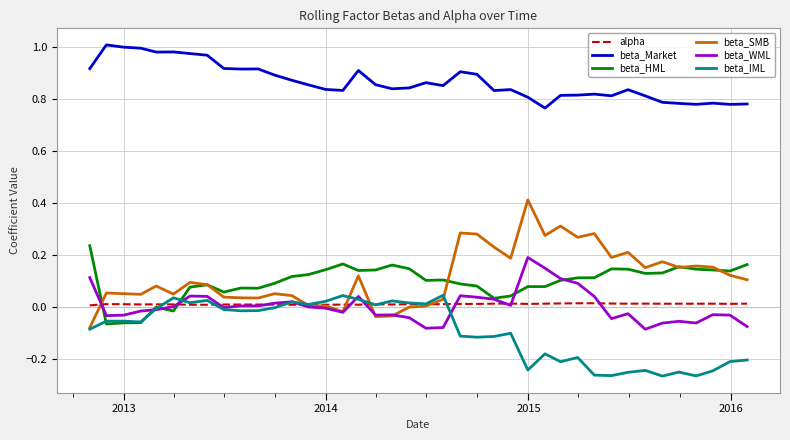

List the series in order of their peak value, lowest first.

alpha, beta_IML, beta_WML, beta_HML, beta_SMB, beta_Market